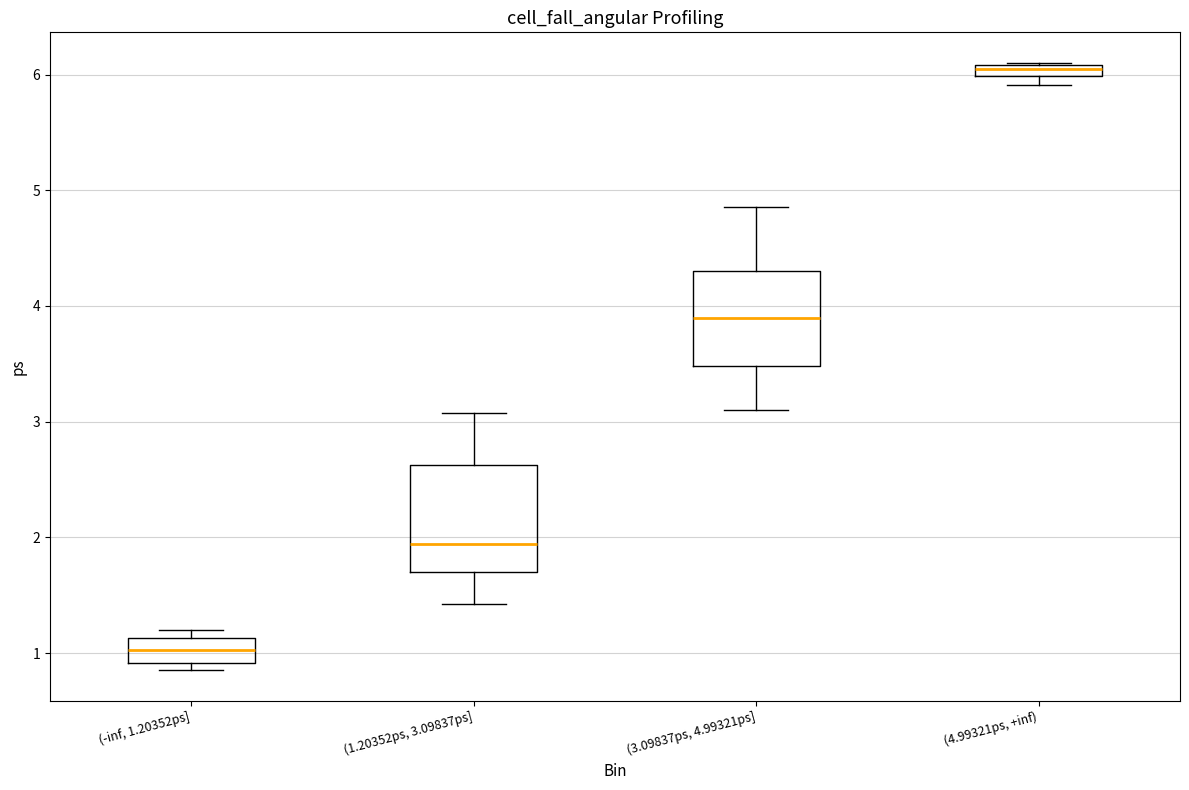

Where is the lower edge of the box for (1.20352ps, 3.09837ps] on the y-axis? The values are not printed on the chart, so give them approximately, as read against the axis.

1.7